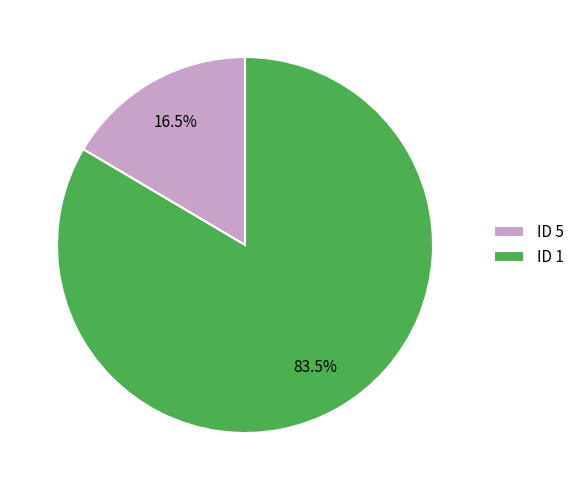

Rank the categories by value from lowest to highest.

ID 5, ID 1